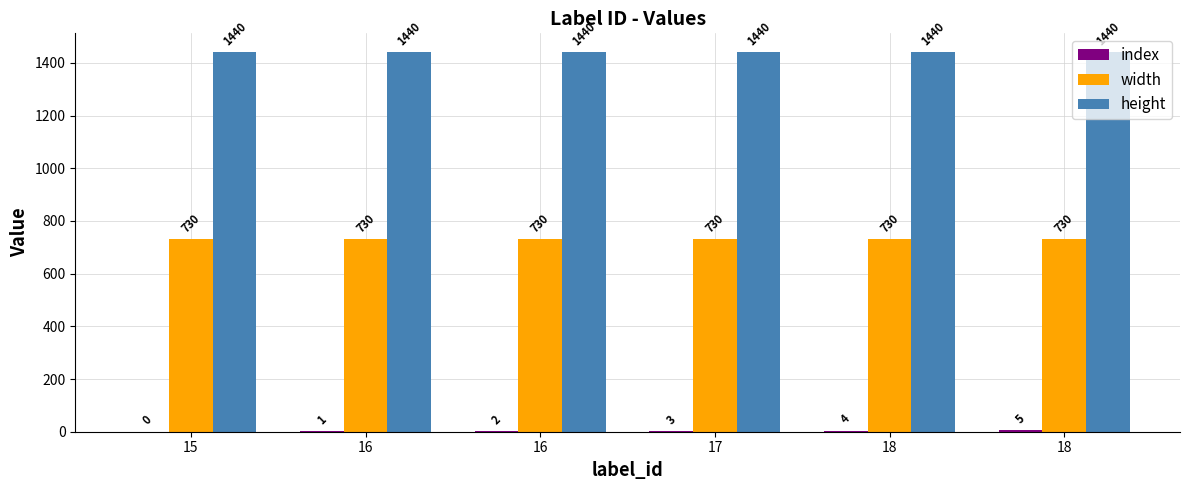

How many series are shown in this chart?

3